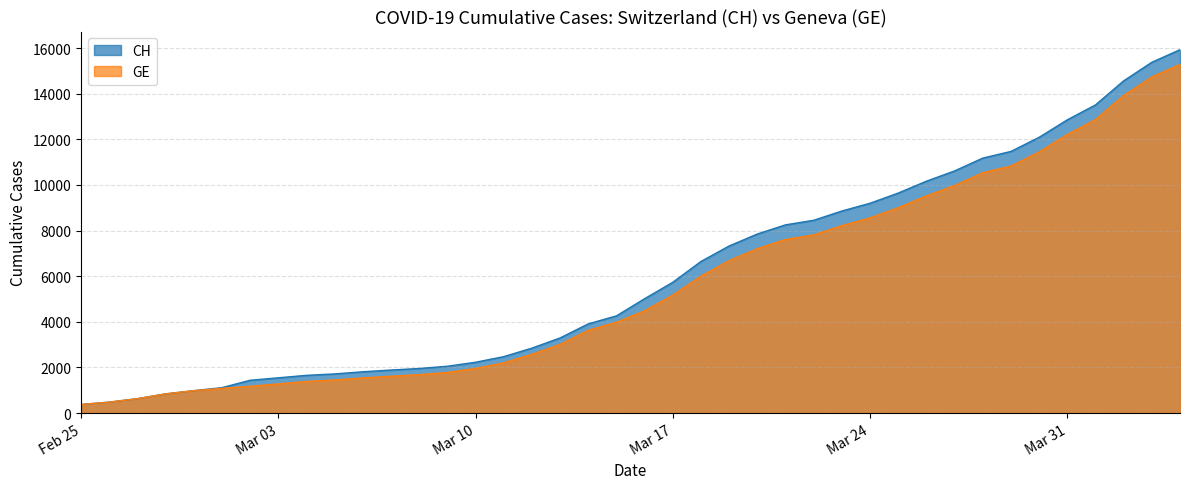

What is the value of the CH point at the 18th from the left?

3291